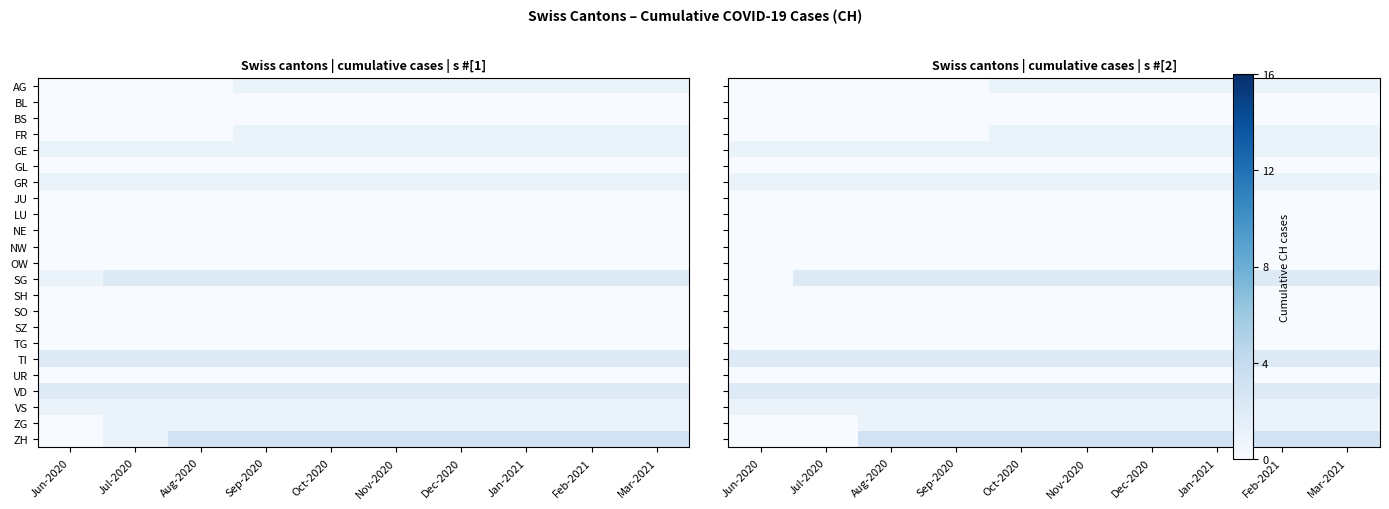

Is it true that LU equals 0 at Mar-2021?

True